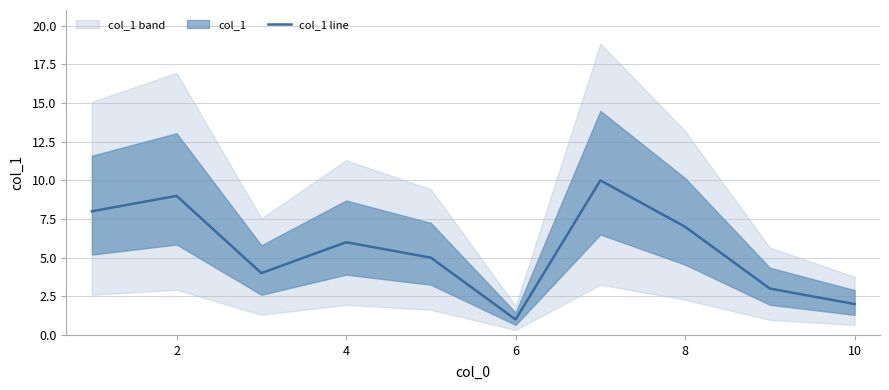

Is it true that col_1 line equals 6 at 2?

False